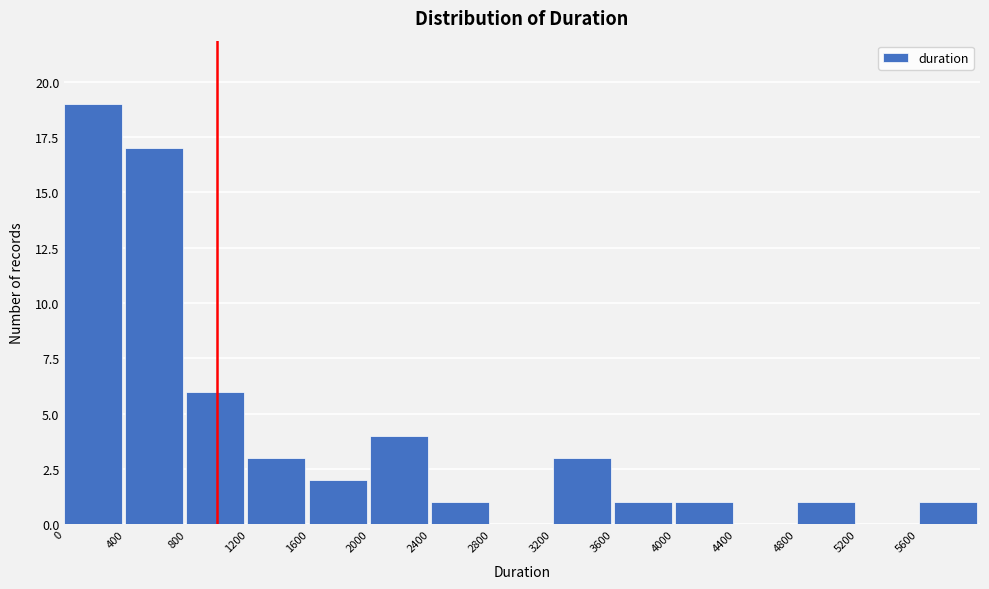

Reading left to right, transcribe this chart: for each bar, give the range it covers on the x-axis and its height. The values are not printed on the chart, so give them approximately, as read against the axis.

0 to 400: 19
400 to 800: 17
800 to 1200: 6
1200 to 1600: 3
1600 to 2000: 2
2000 to 2400: 4
2400 to 2800: 1
2800 to 3200: 0
3200 to 3600: 3
3600 to 4000: 1
4000 to 4400: 1
4400 to 4800: 0
4800 to 5200: 1
5200 to 5600: 0
5600 to 6000: 1